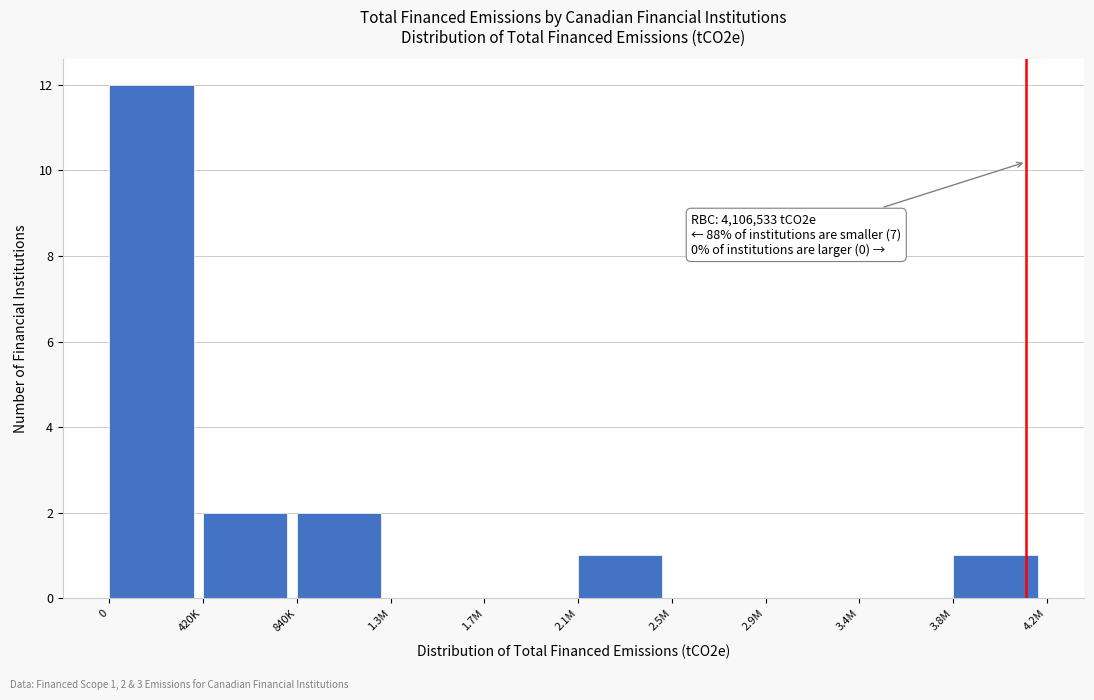

Reading left to right, transcribe all the data shown in this chart.

0=12	420K=2	840K=2	1.3M=0	1.7M=0	2.1M=1	2.5M=0	2.9M=0	3.4M=0	3.8M=1